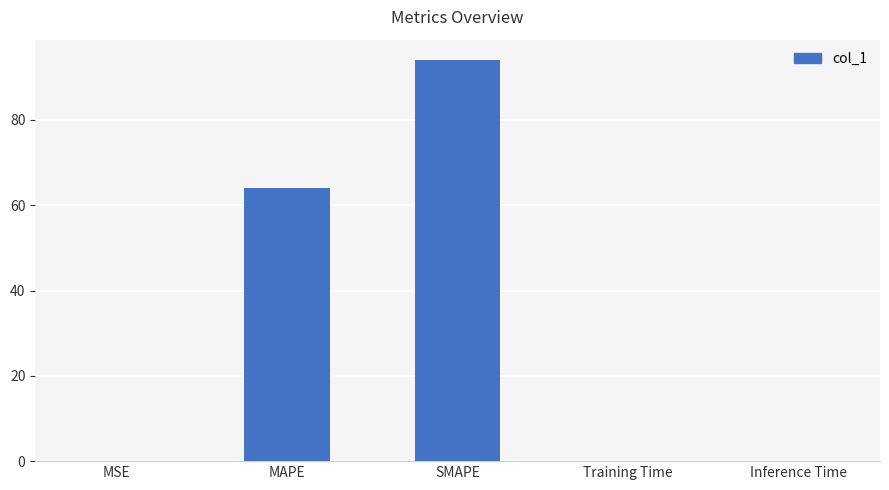

At which label is the value closest to 47?

MAPE